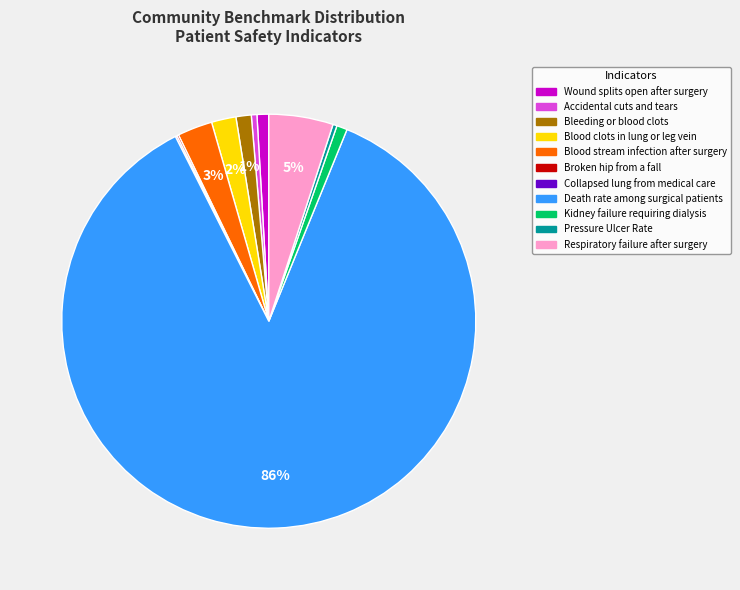

Which slice is the largest?

Death rate among surgical patients